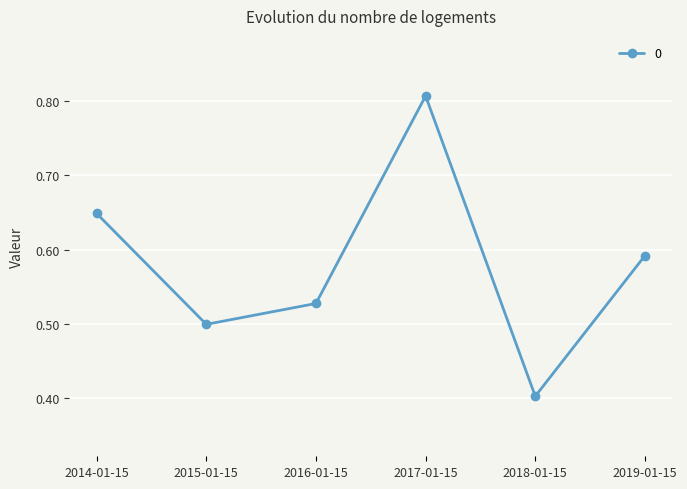

Which category has the highest value across all series?

2017-01-15